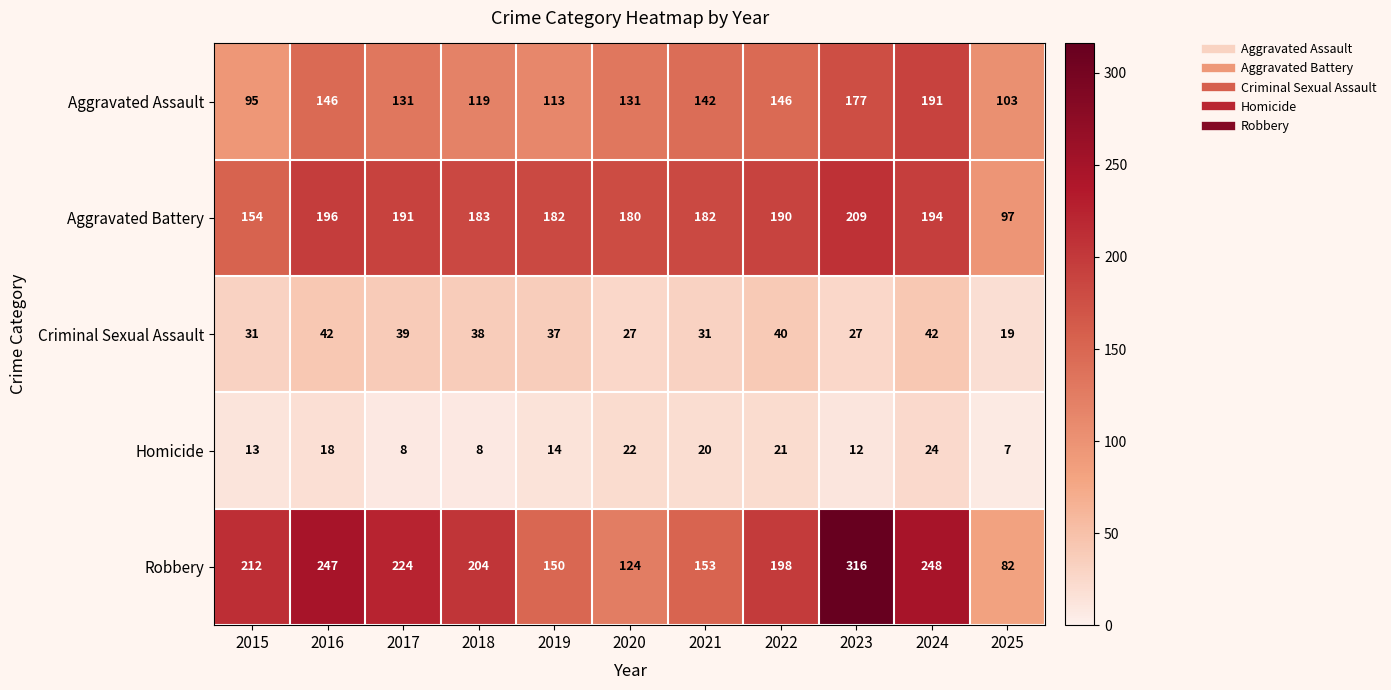

How many distinct data groups are displayed?

5